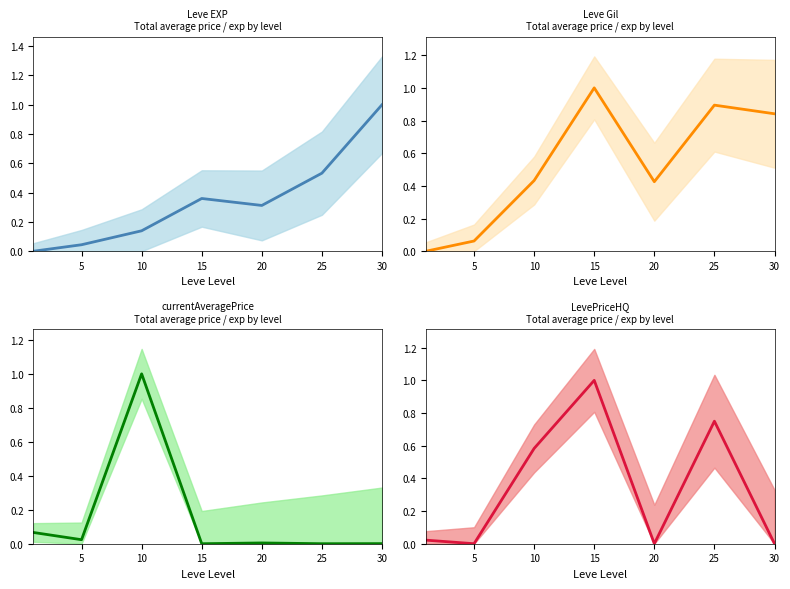

How many lines are shown in the chart?

4